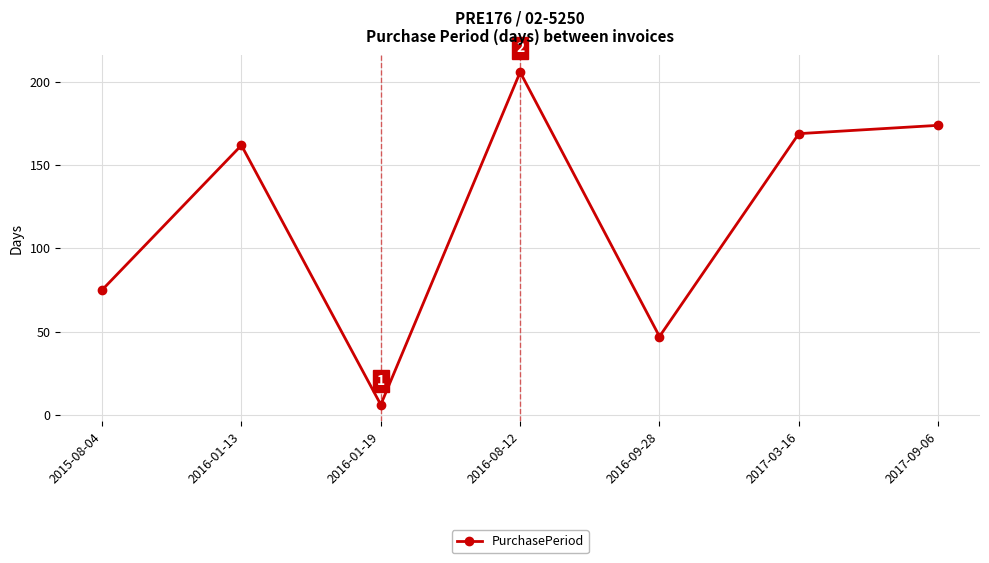

At which category does the chart reach its minimum across all series?

2016-01-19